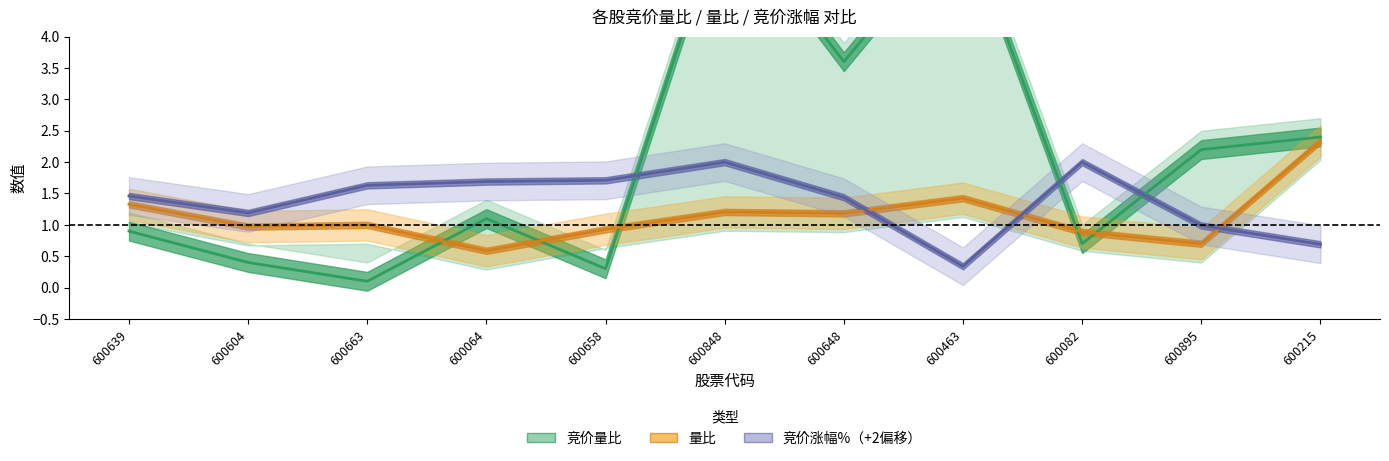

What is the total value across all series at 600895?

3.9